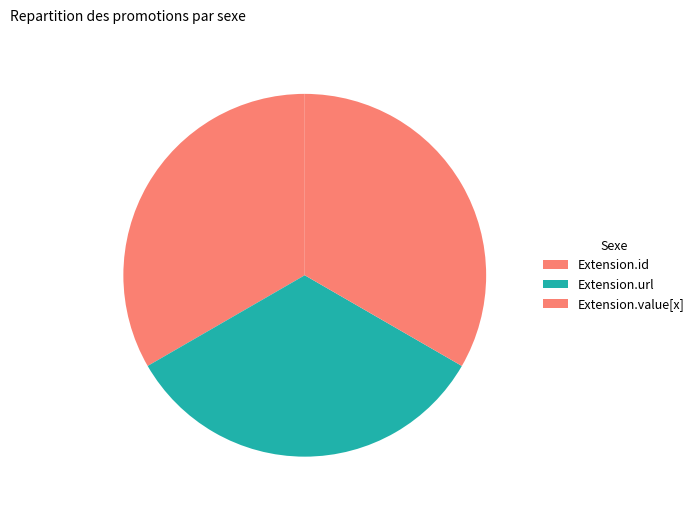

How many slices are in this pie chart?

3